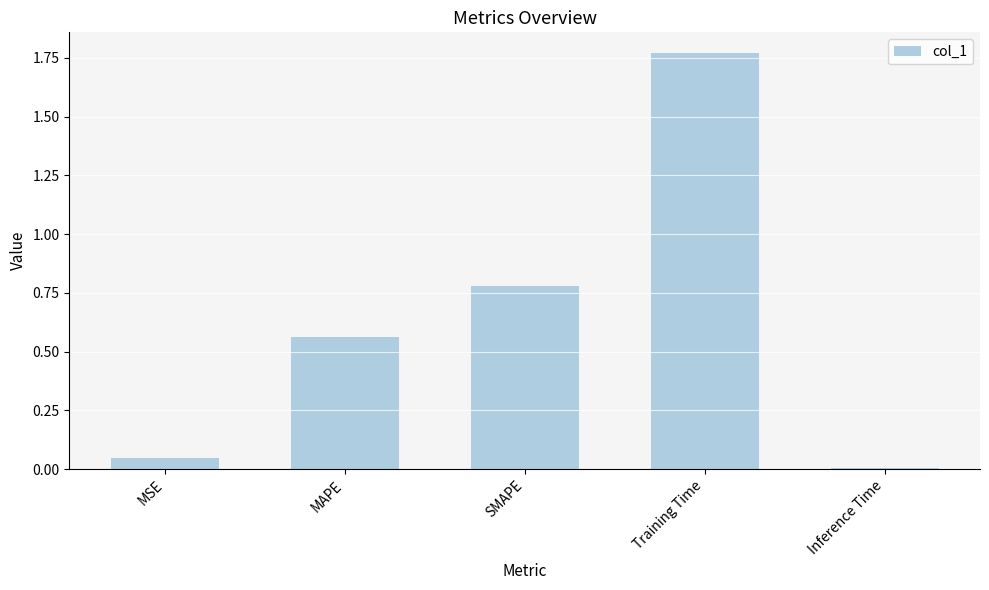

What is the sum of all values?

3.2